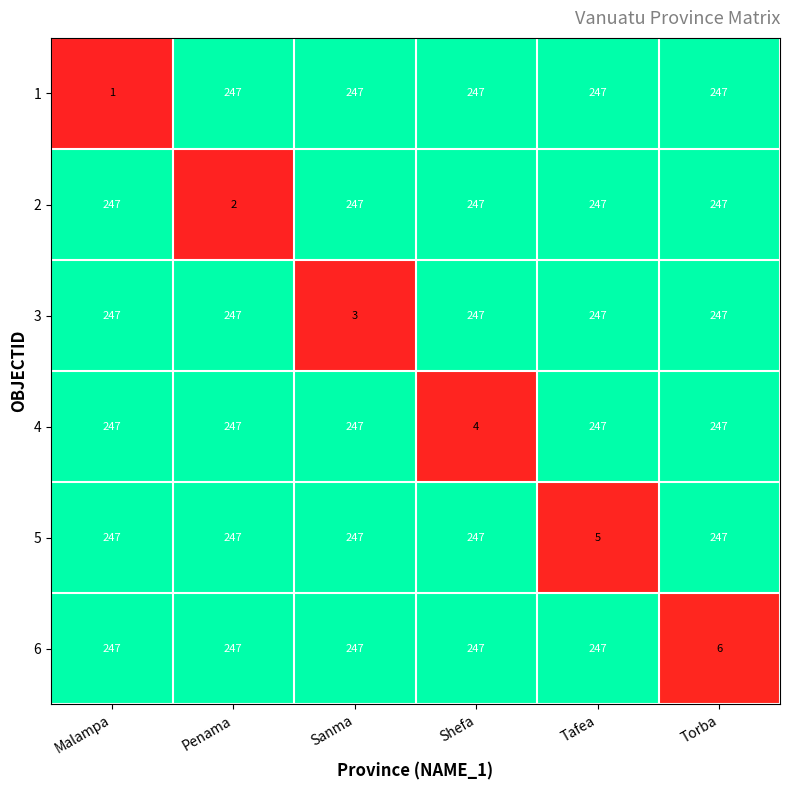

What is the total value across all series at Malampa?

1236